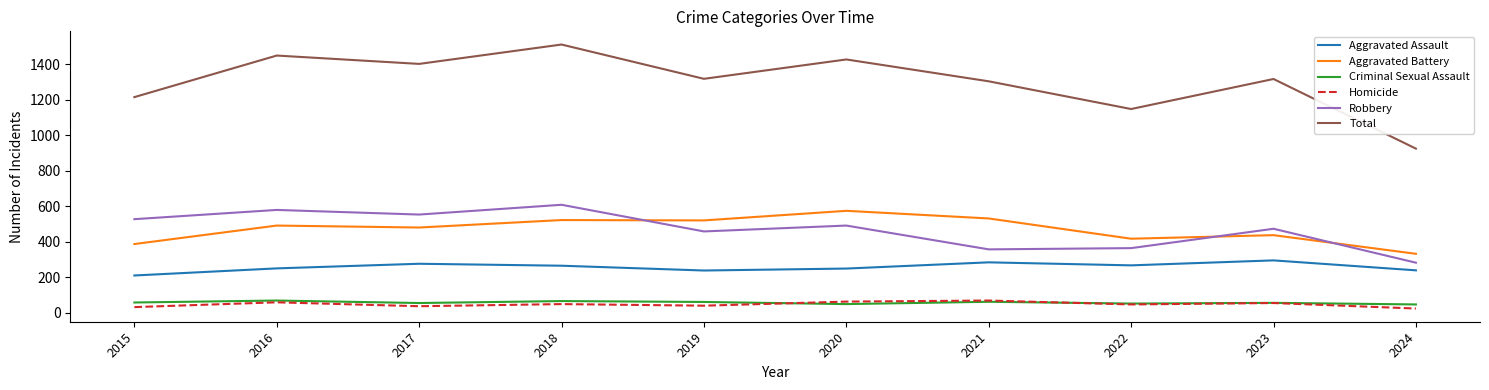

The value of Robbery at 2016 is 760. True or false?

False